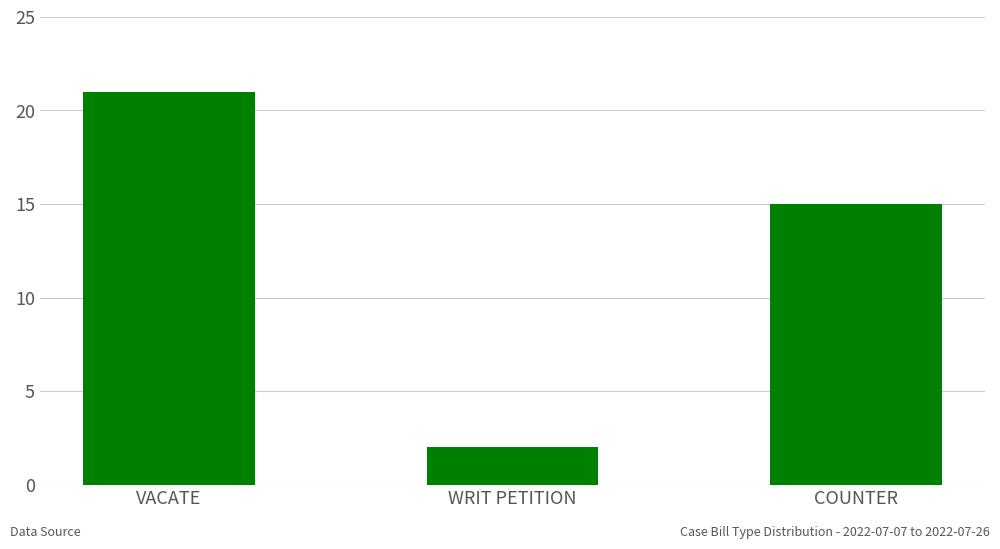

Which label corresponds to the smallest value in the chart?

WRIT PETITION